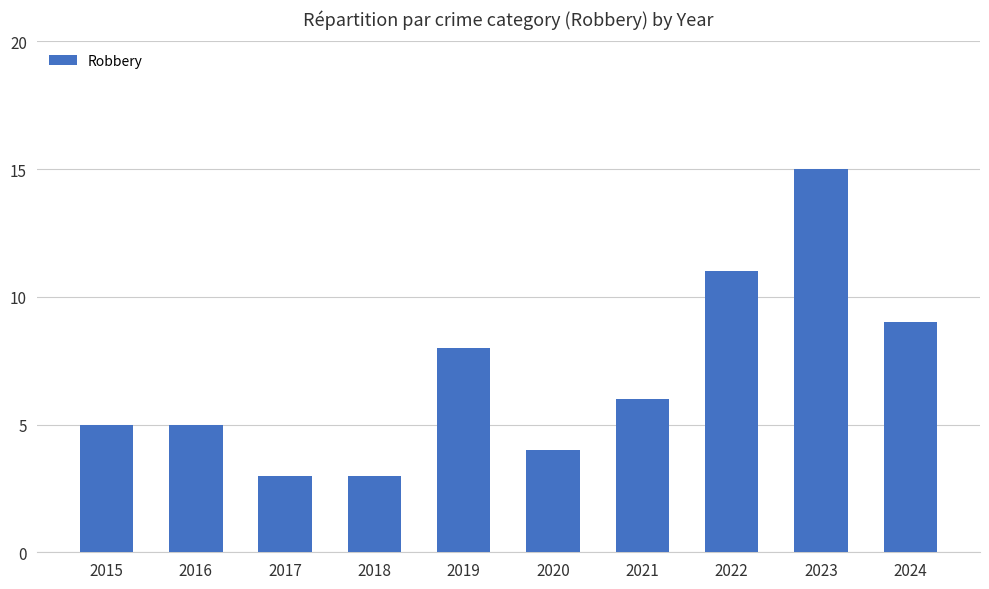

Reading left to right, list all the values displayed in this chart.

2015=5	2016=5	2017=3	2018=3	2019=8	2020=4	2021=6	2022=11	2023=15	2024=9